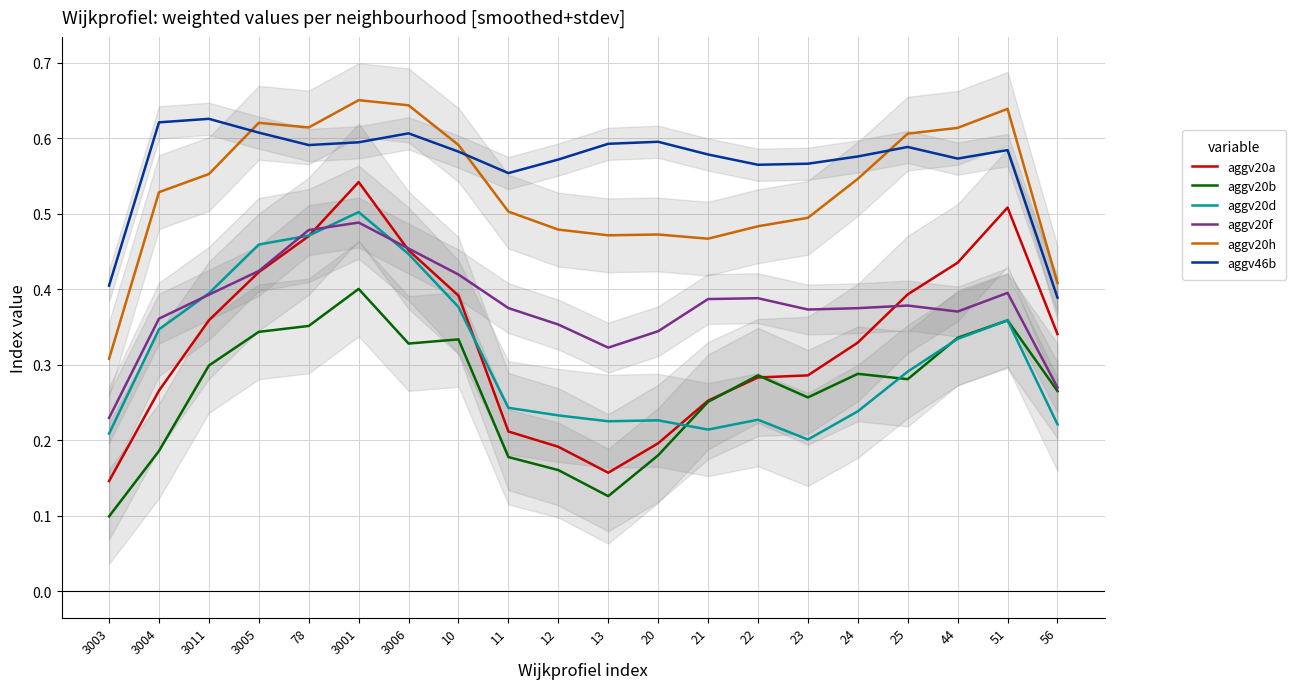

Is the value of aggv20f at 25 greater than the value of aggv20h at 23?

No